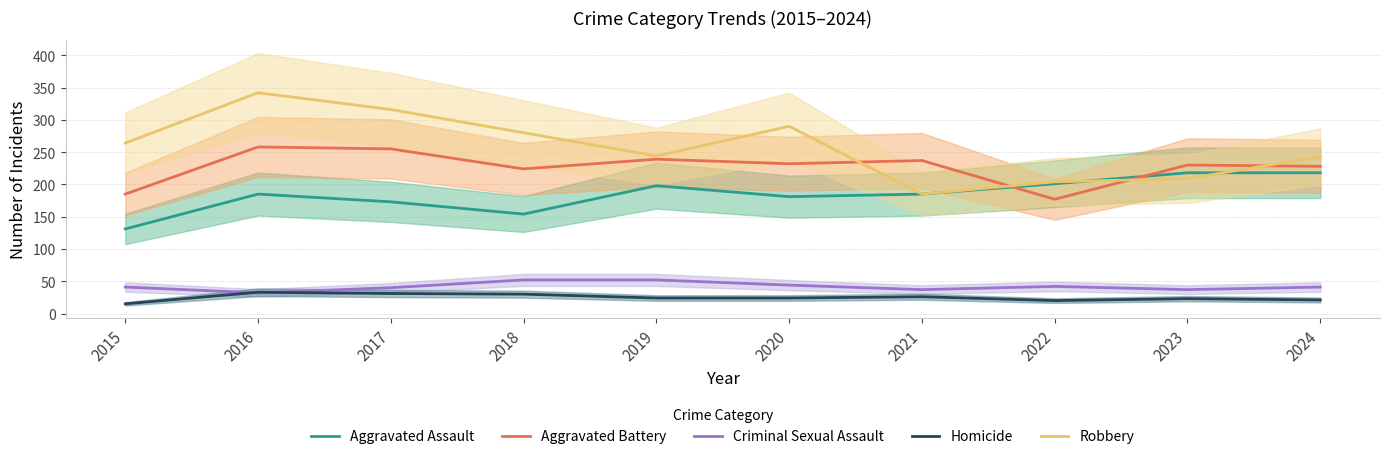

How many data points in Robbery are above 264?

4